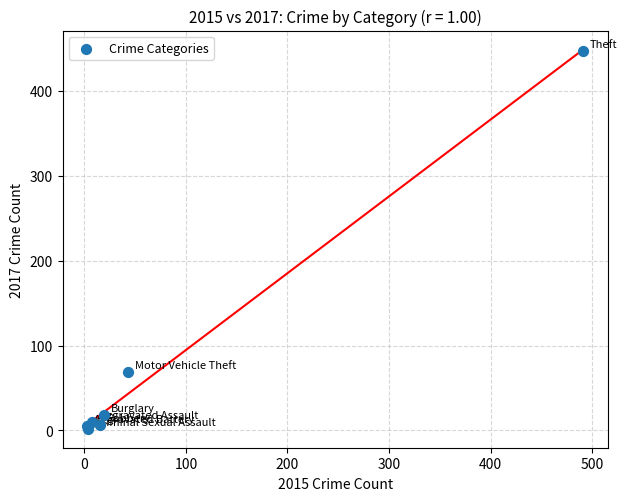

What Y value in the scatter plot is closest to 224?

69